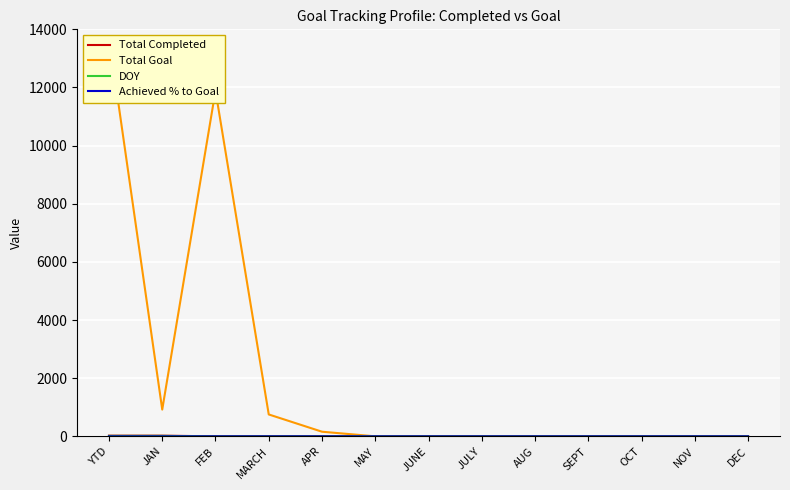

At which category is the sum across all series the highest?

YTD